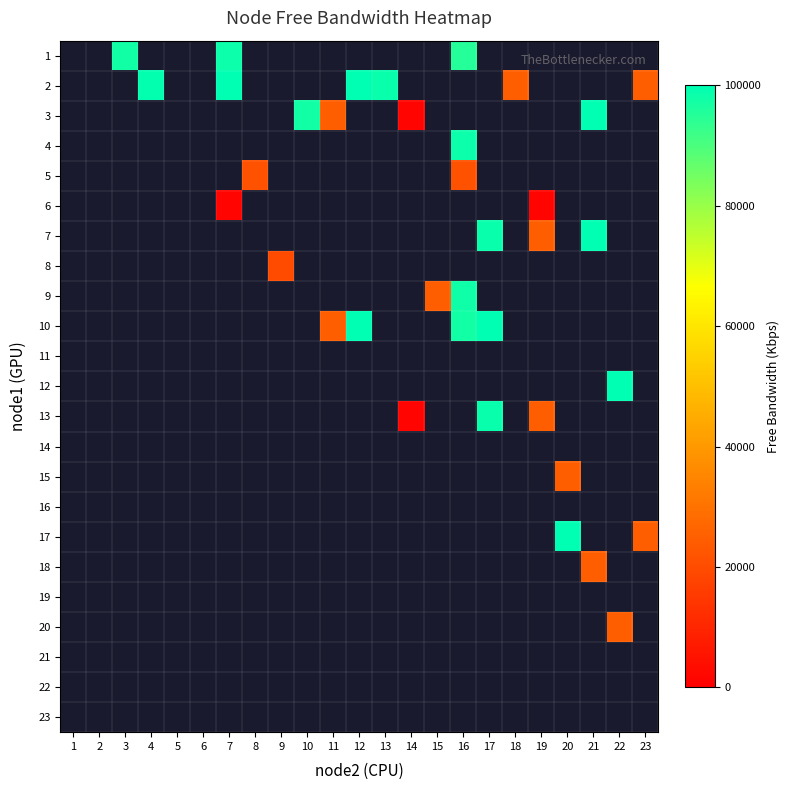

At which label does 4 reach its minimum?

1